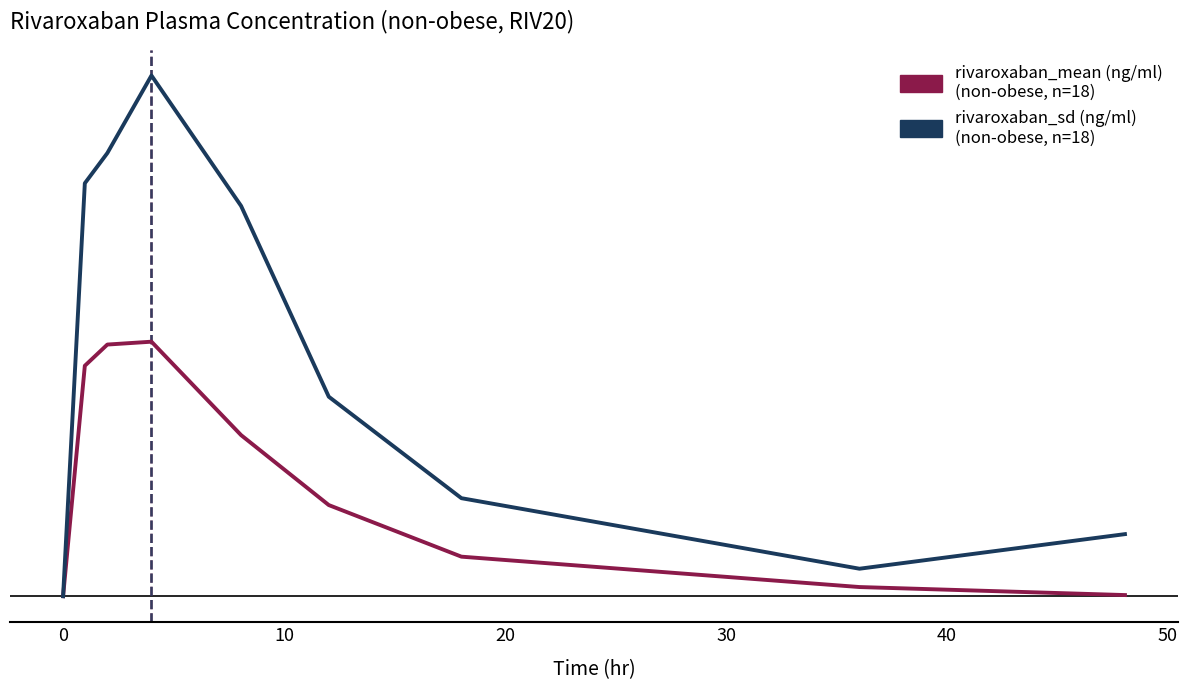

Does the chart have visible grid lines?

No